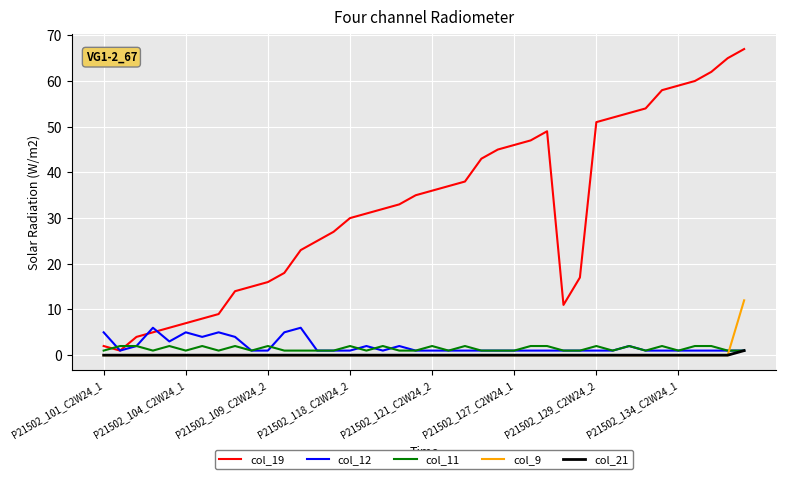

What is the greatest value displayed?

67